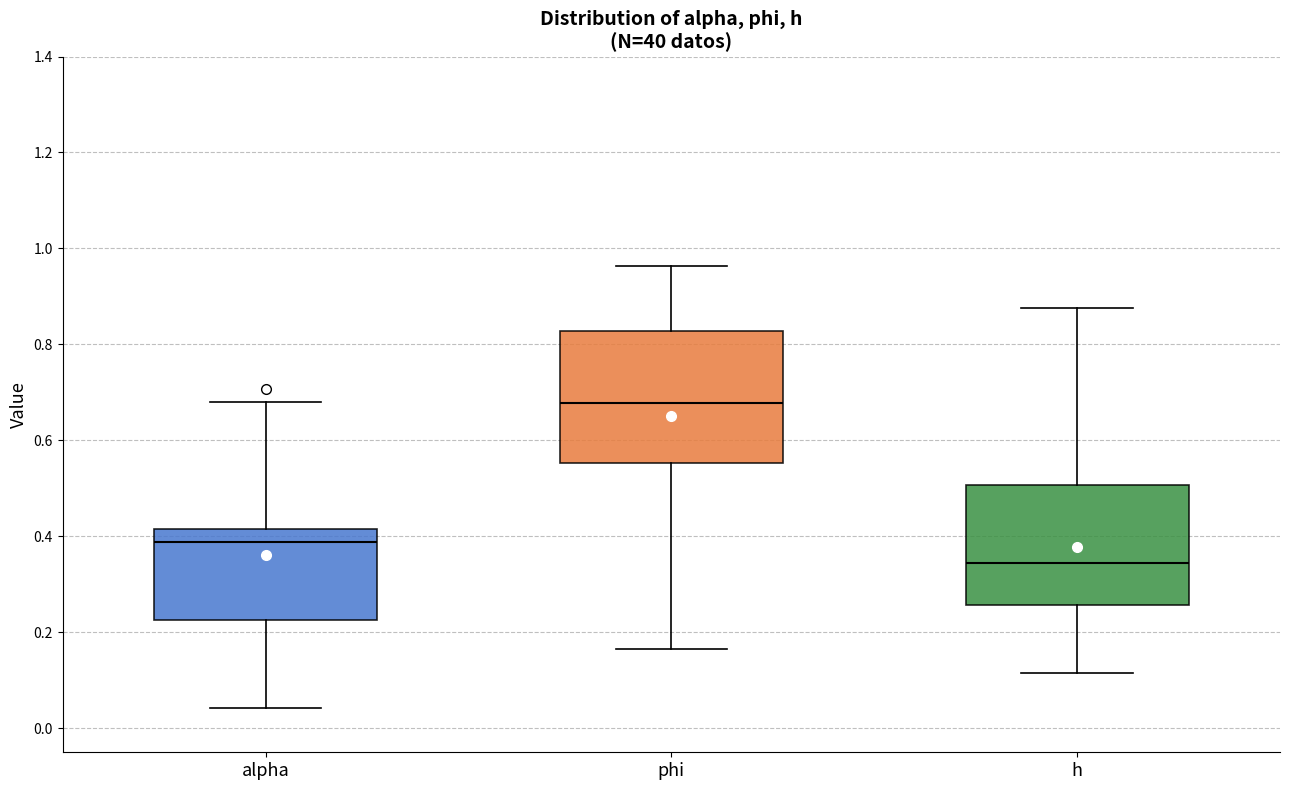

Reading left to right, read every box against the y-axis: the position of its median line, the range the box covers, and the ends of its whiskers. The values are not printed on the chart, so give them approximately, as read against the axis.

alpha: median 0.38, box 0.22 to 0.42, whiskers 0.04 to 0.68
phi: median 0.68, box 0.56 to 0.82, whiskers 0.16 to 0.96
h: median 0.34, box 0.26 to 0.50, whiskers 0.12 to 0.88